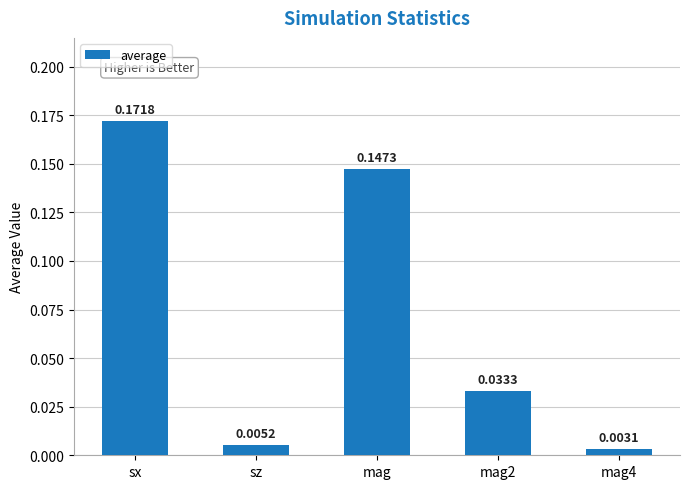

Which label corresponds to the largest value in the chart?

sx